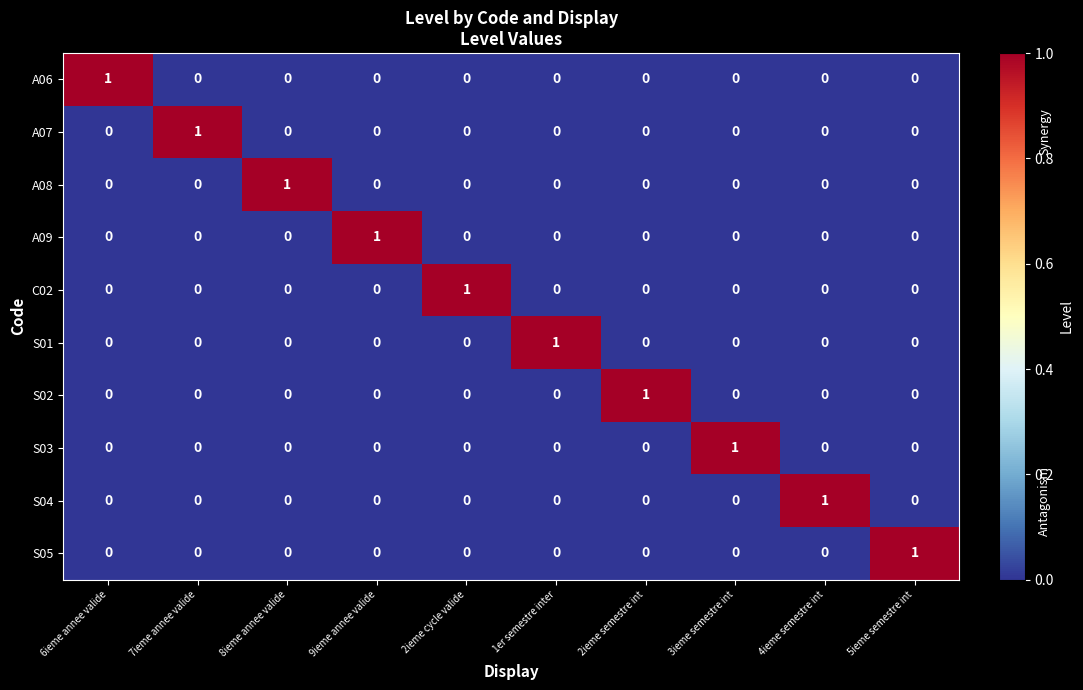

At how many categories does at least one series exceed 0?

10